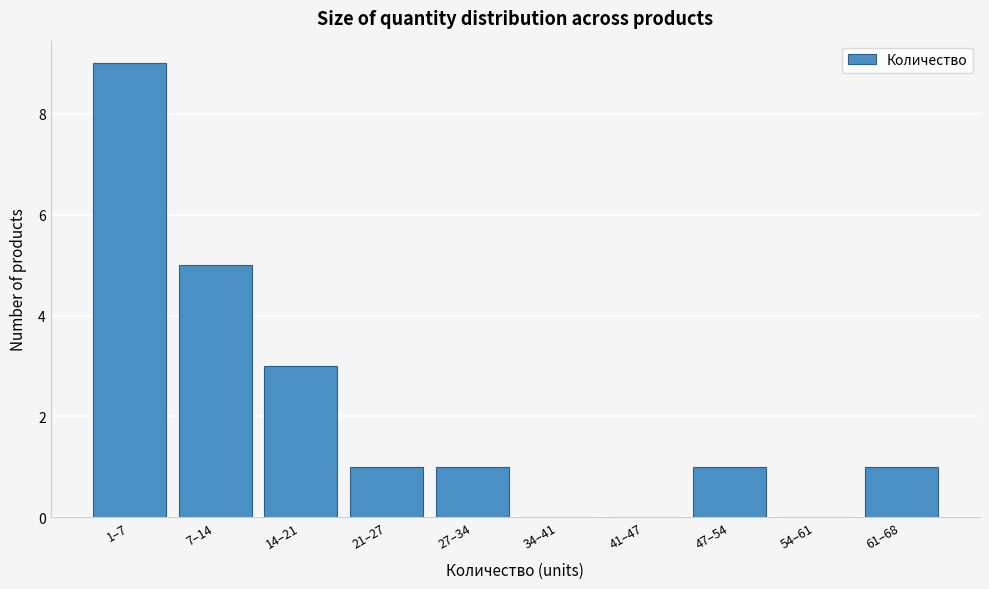

Reading right to left, list all the values displayed in this chart.

61–68=1	54–61=0	47–54=1	41–47=0	34–41=0	27–34=1	21–27=1	14–21=3	7–14=5	1–7=9